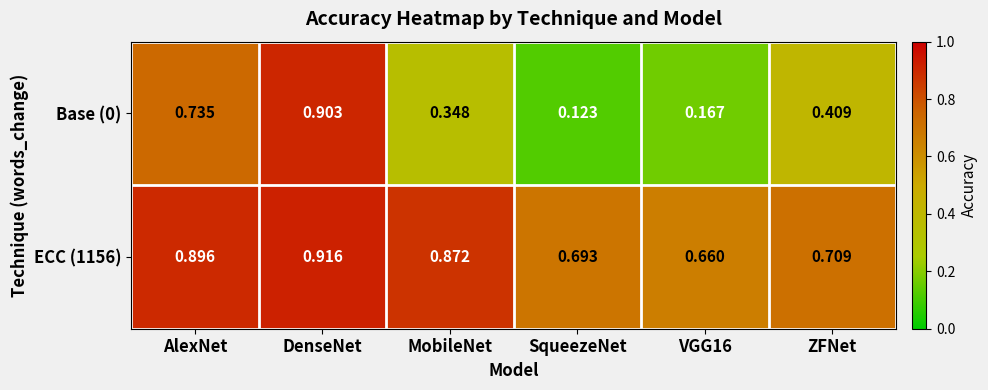

Which category has the highest value across all series?

DenseNet